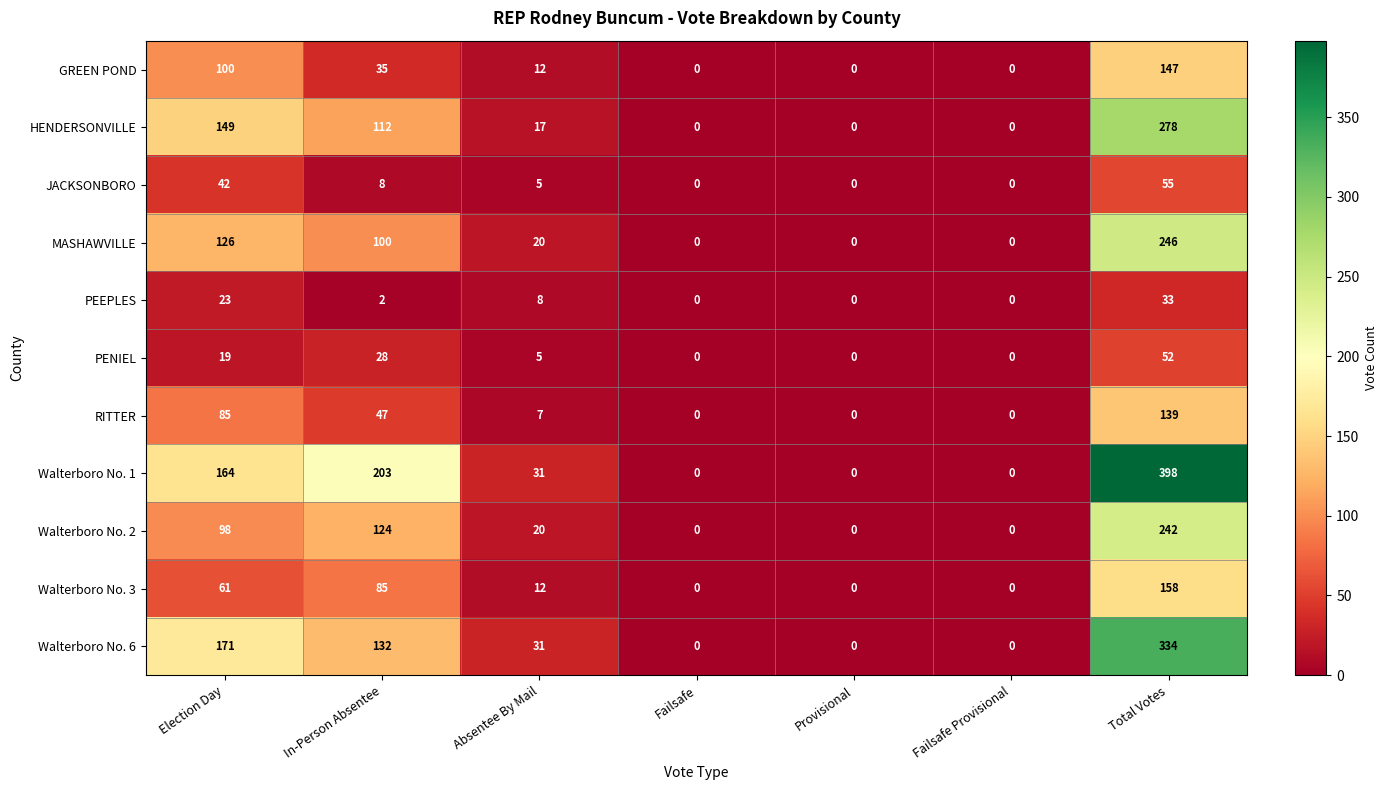

Which label corresponds to the largest value in the chart?

Total Votes